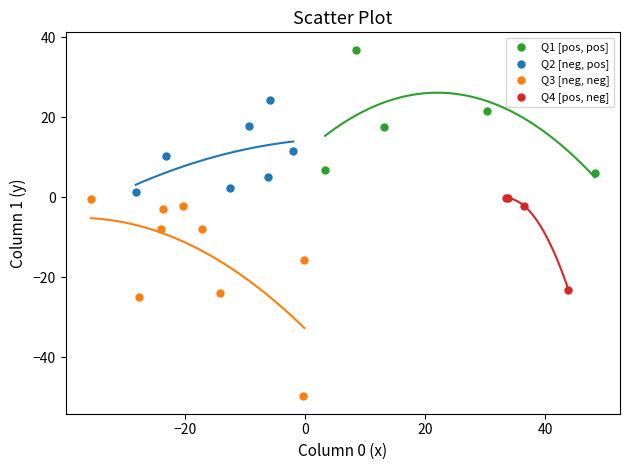

Which series reaches the minimum Y coordinate?

Q3 [neg, neg]